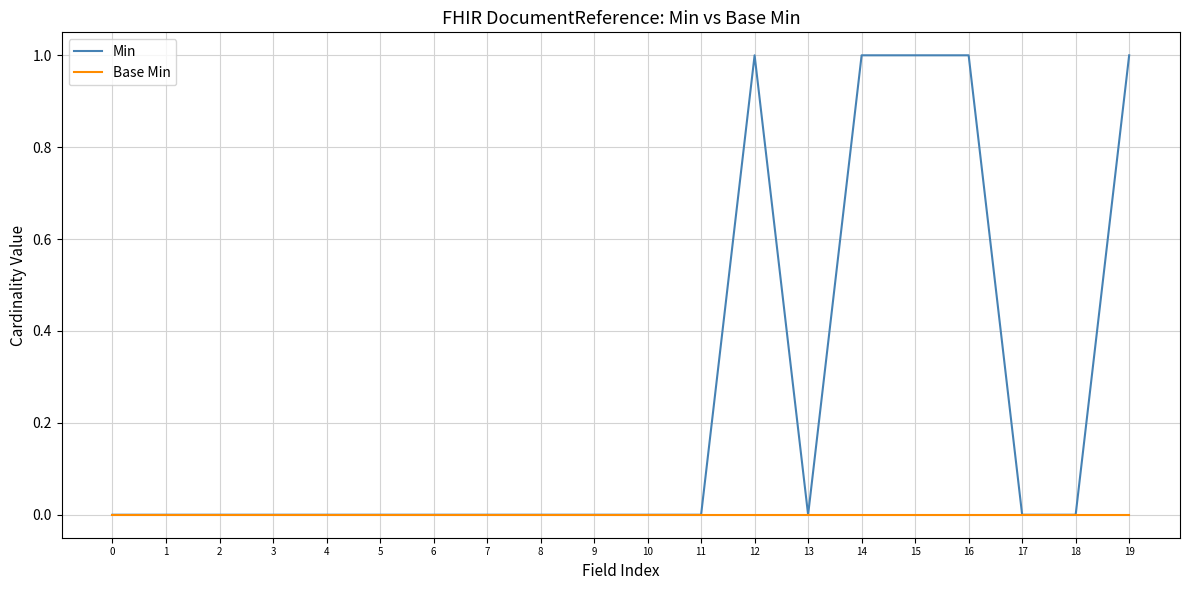

What is the difference between the second highest and minimum values in the Min series?

1